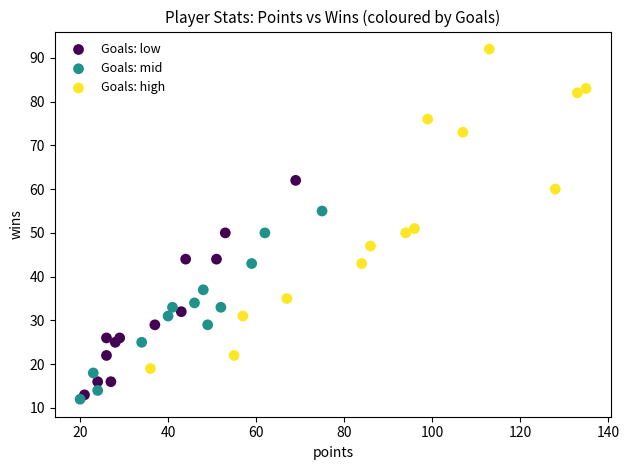

Which series contains the highest Y value?

Goals: high